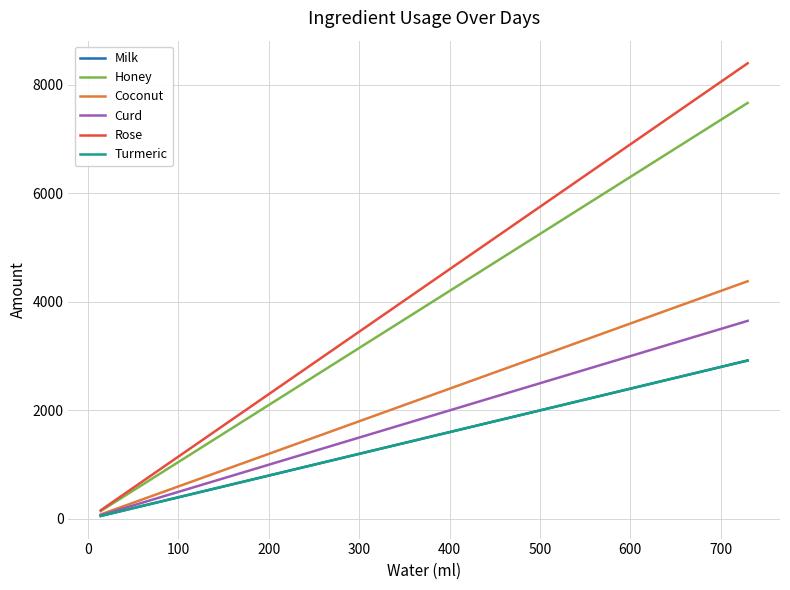

Does the chart have visible grid lines?

Yes